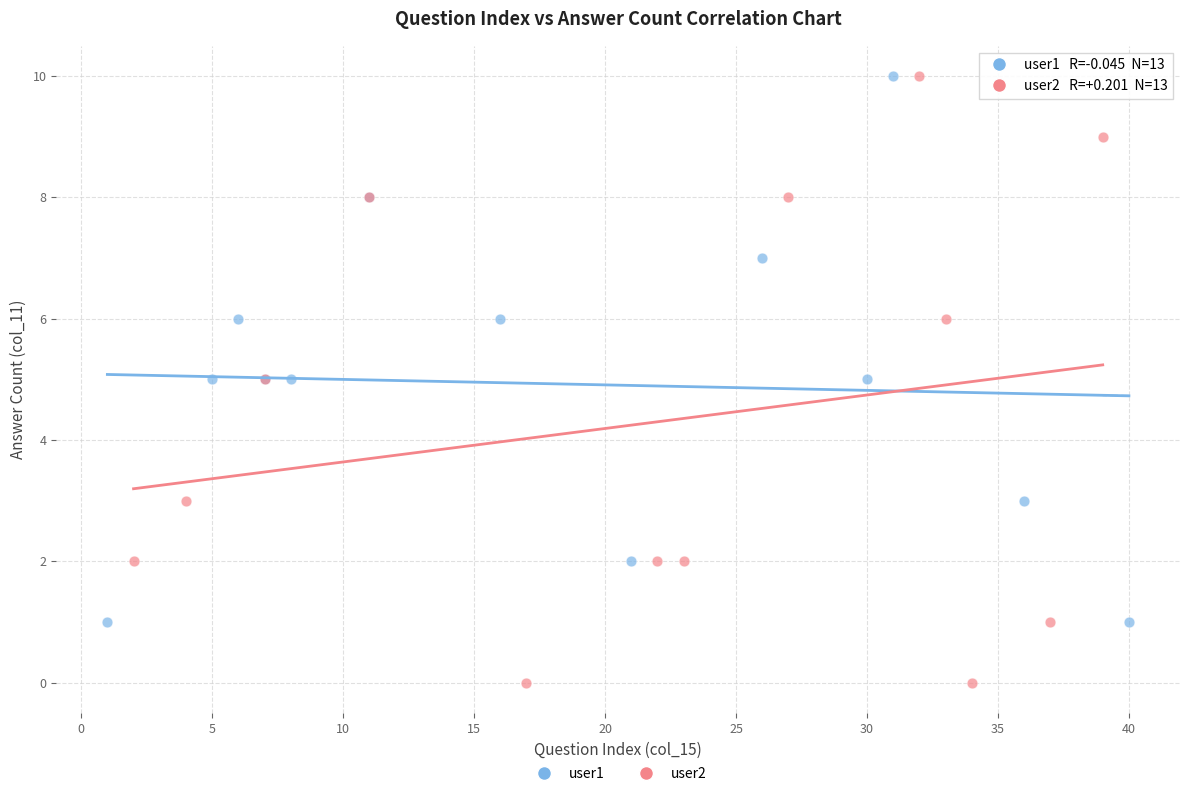

Which series has the largest Y range (max minus min)?

user2